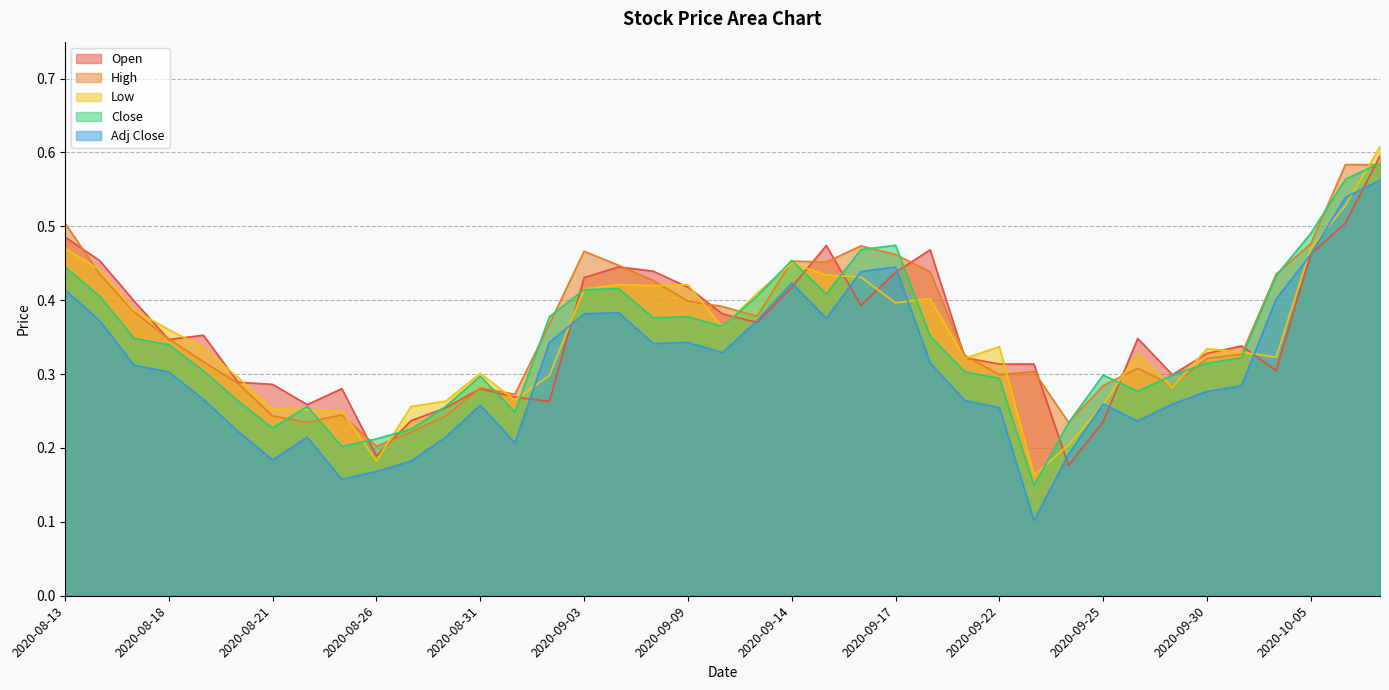

True or false: High and Adj Close intersect in this chart.

False